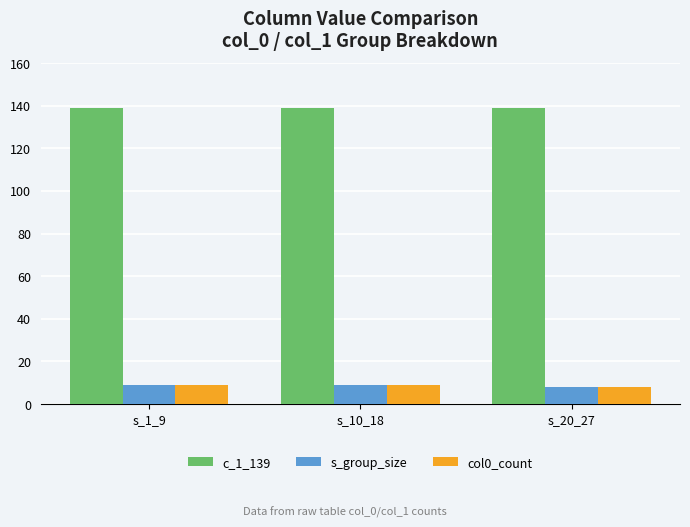

What is the label of the 3rd bar from the right?

s_1_9